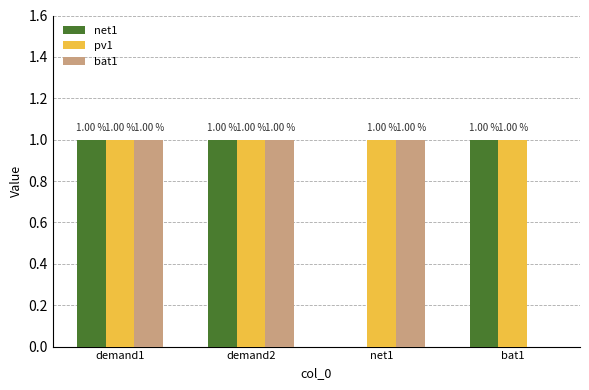

What is the sum of all pv1 values?

4